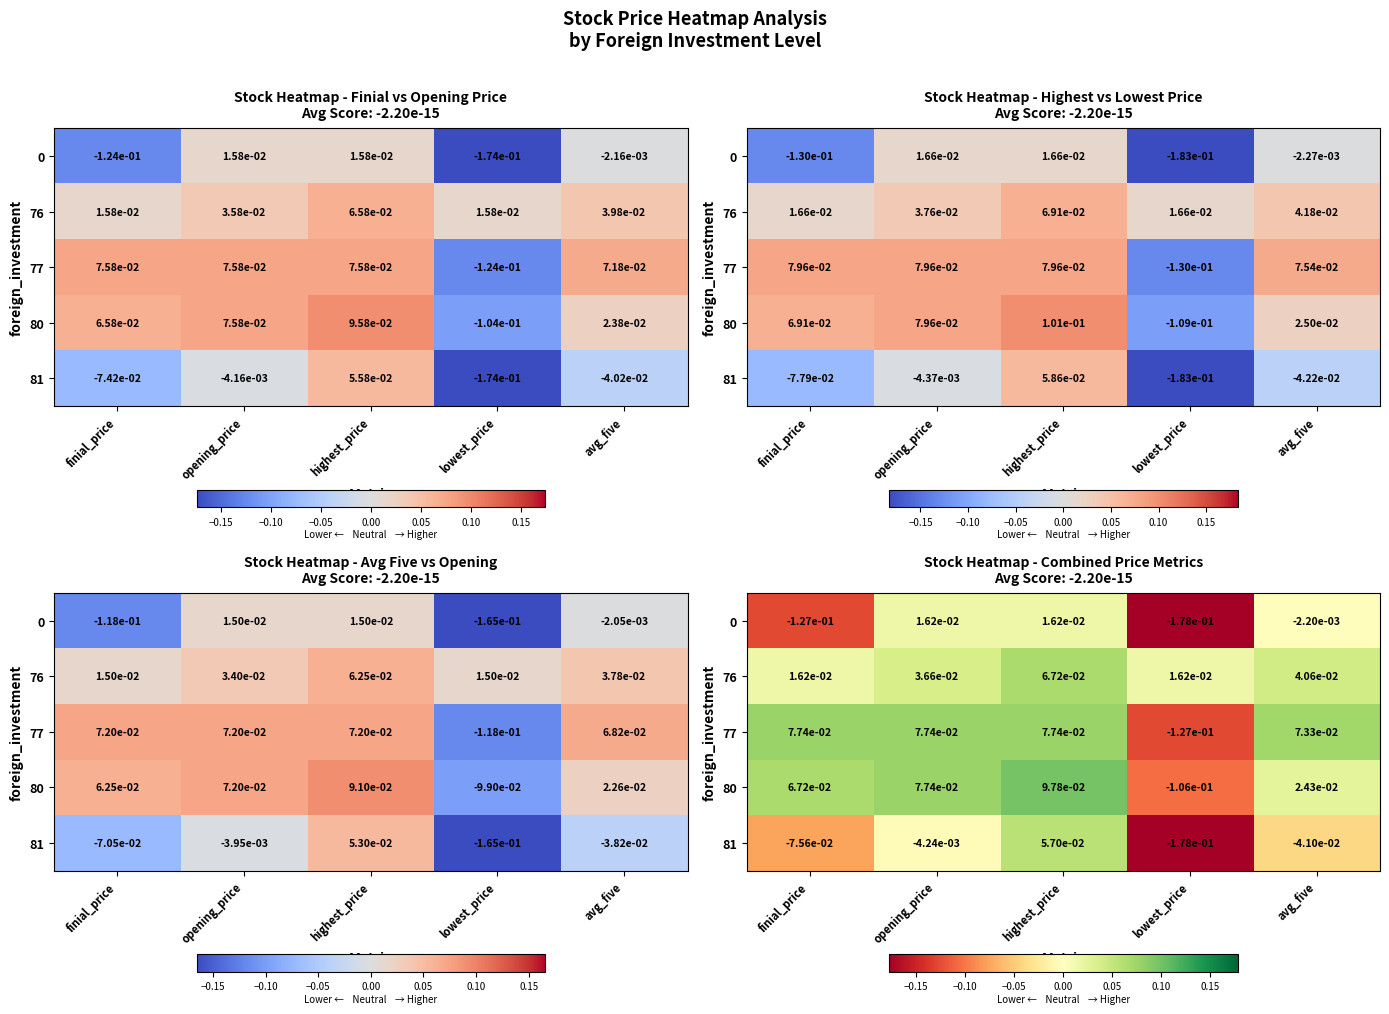

What is the difference between the highest and lowest values at highest_price?

0.1